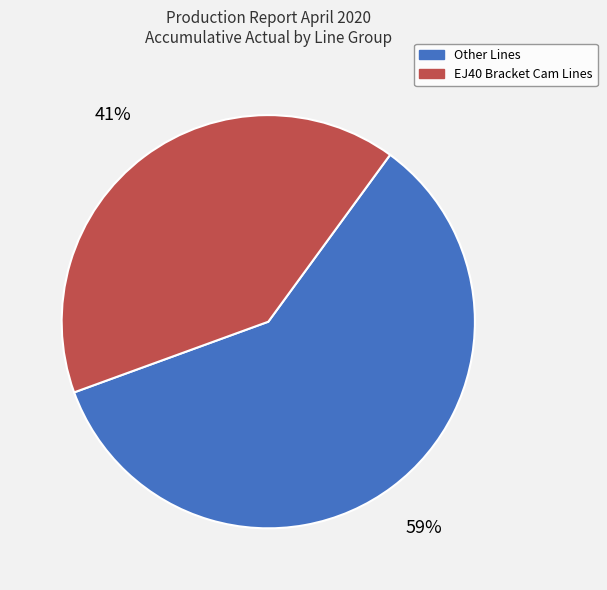

Is there any slice that represents more than half of the pie?

Yes